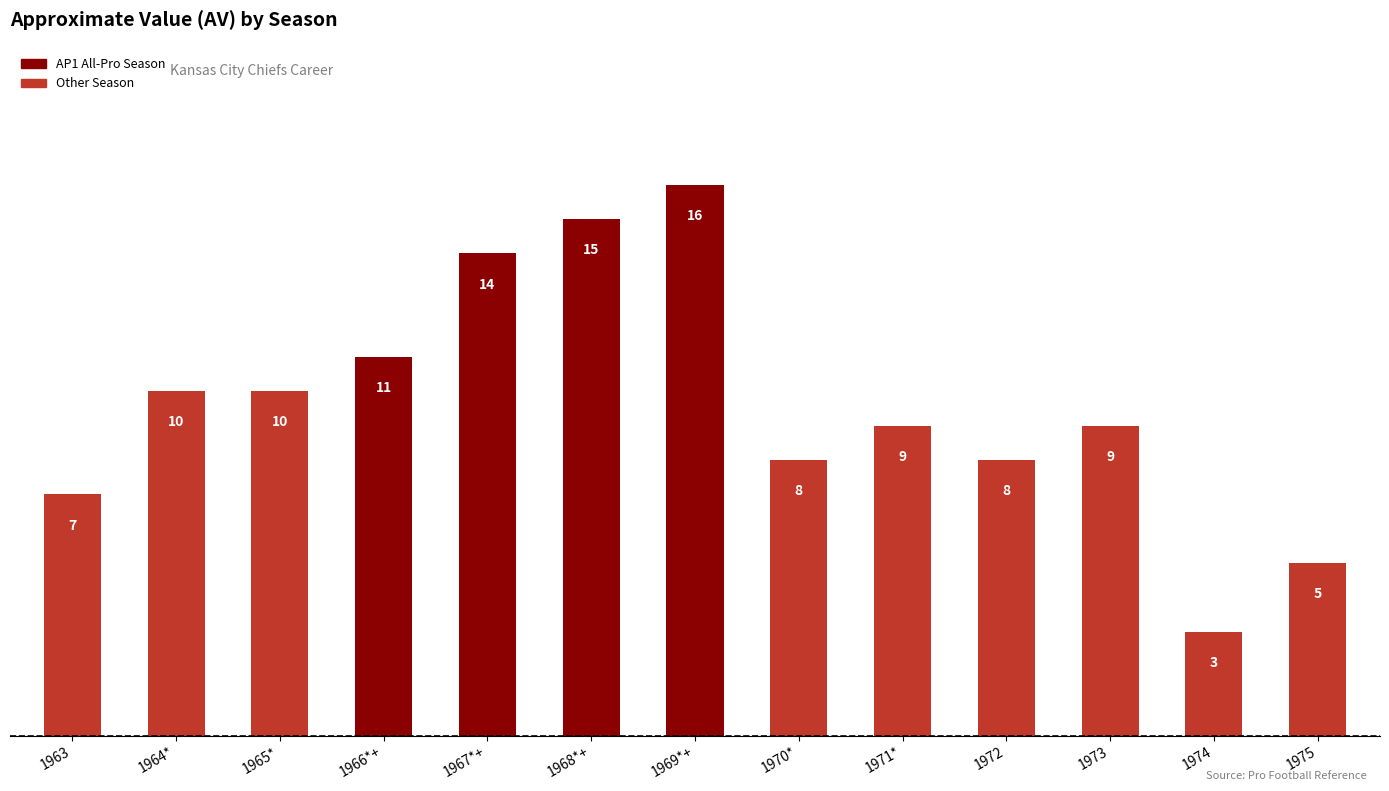

What is the label of the 7th bar from the left?

1969*+